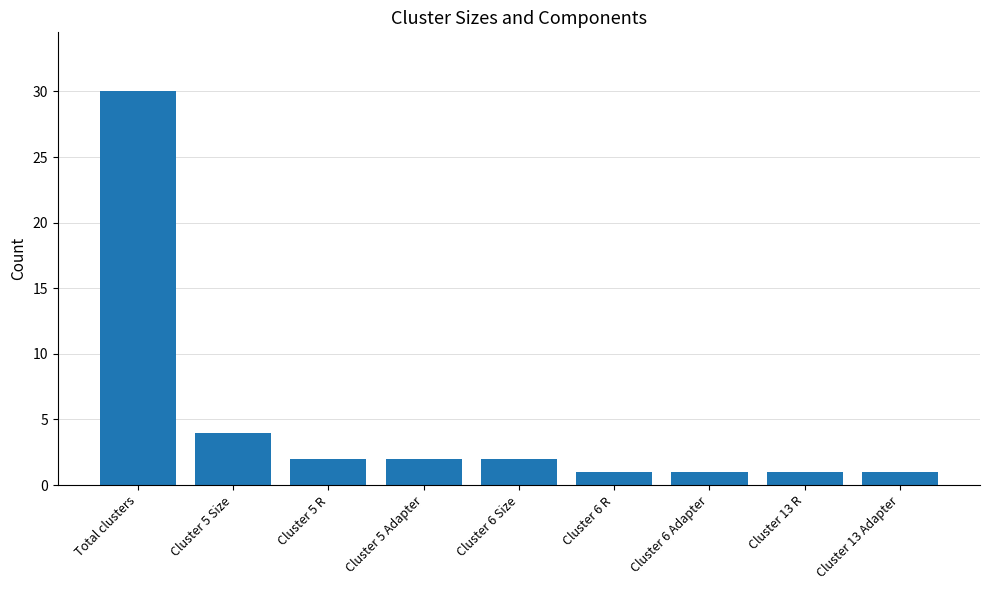

Where is the data nearest to the value 15?

Cluster 5 Size